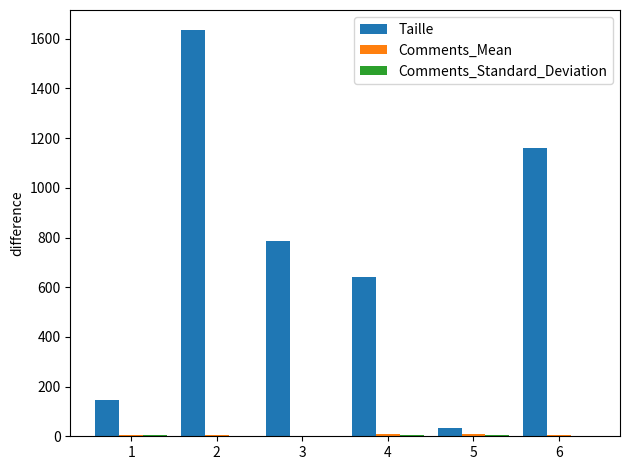

Which series has the largest total across all categories?

Taille